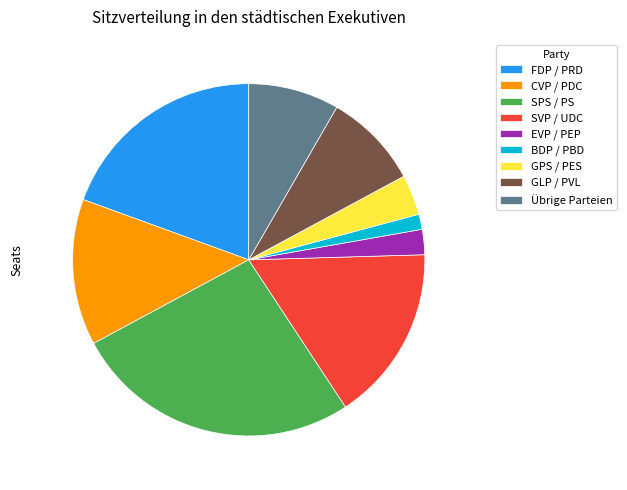

Between Übrige Parteien and CVP / PDC, which is larger?

CVP / PDC